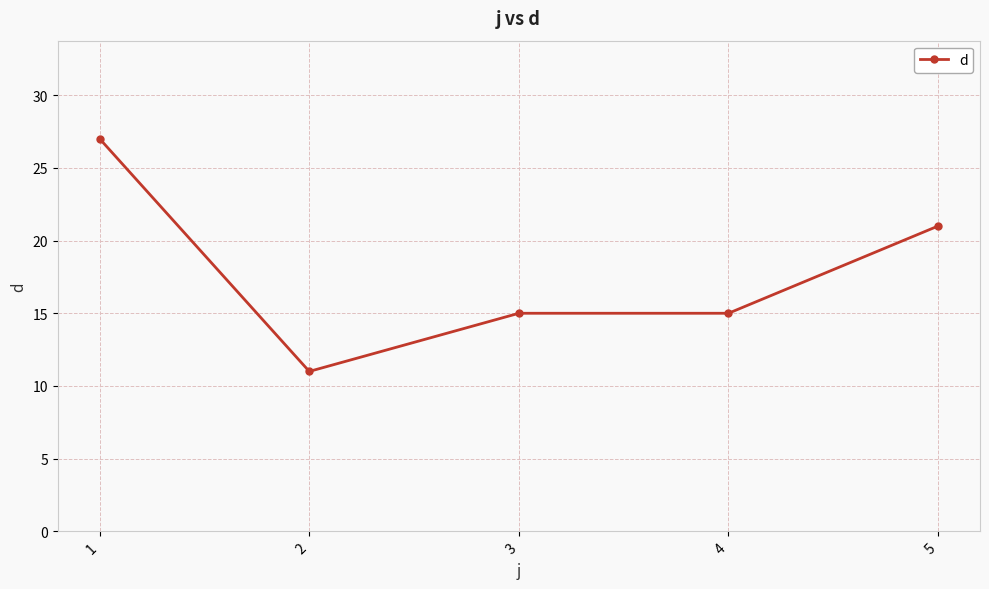

At which category does the data reach its first local valley?

2